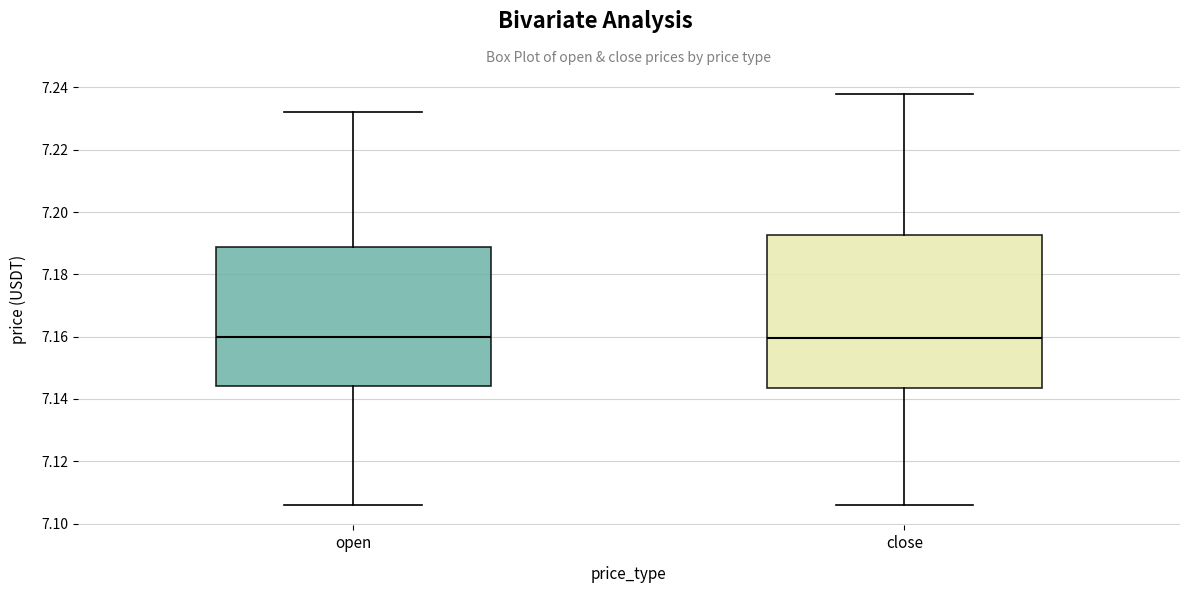

Comparing the boxes themselves (not the whiskers), which one is the tallest?

close